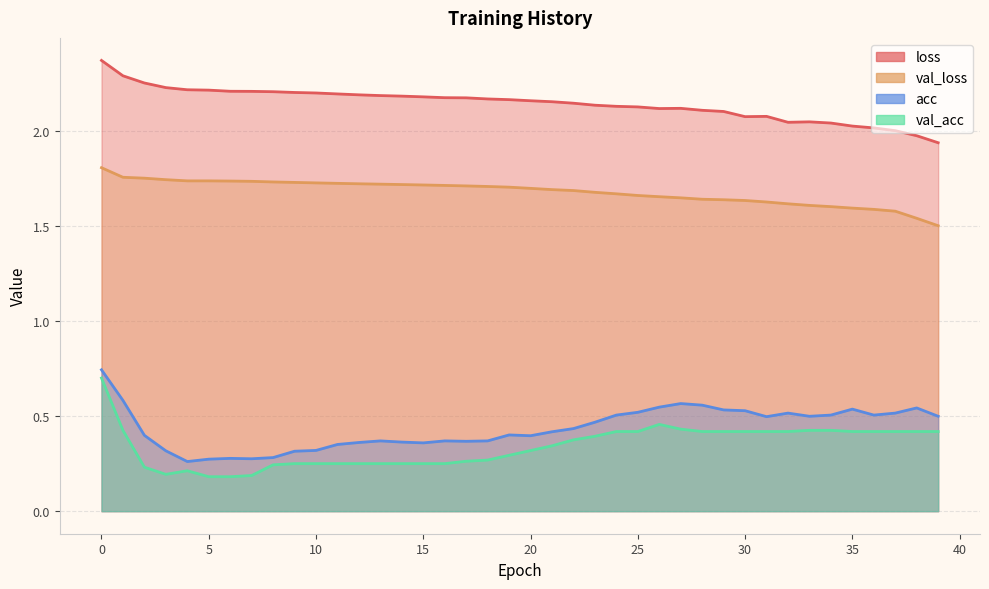

Where is acc nearest to the value 0?

4